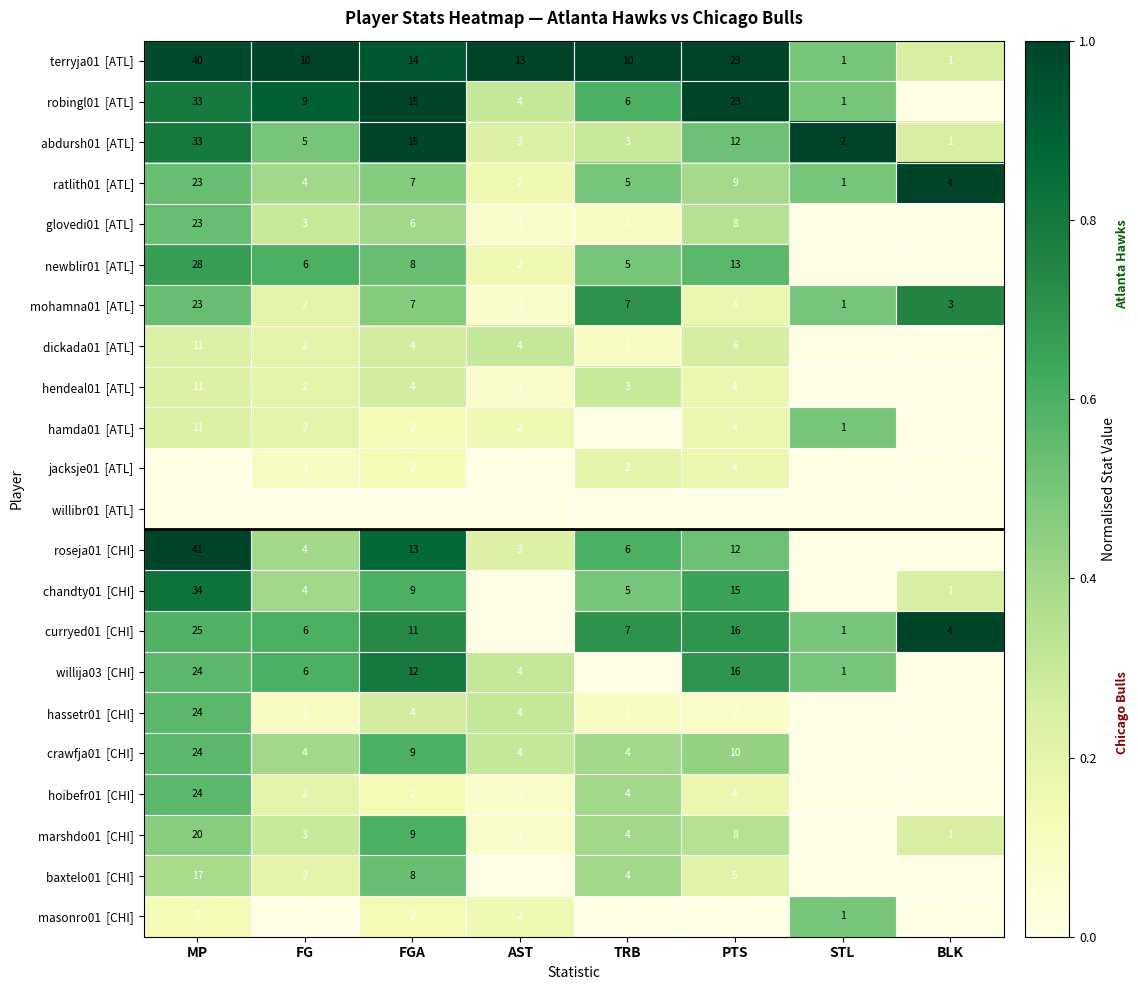

What is the spread (max minus min) of values at AST?

13